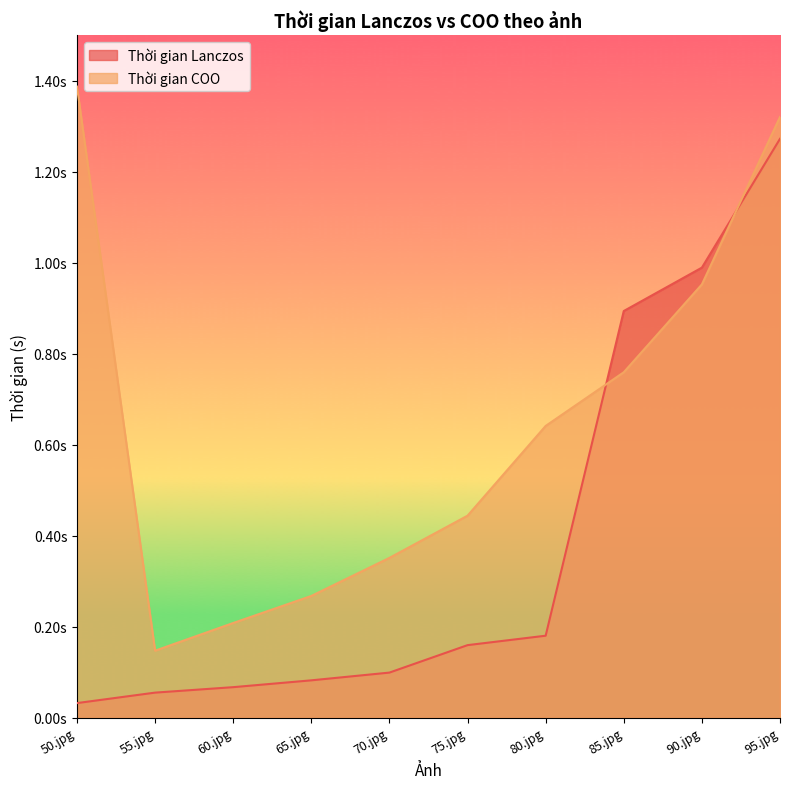

Between which two adjacent categories do Thời gian COO and Thời gian Lanczos first intersect?

80.jpg and 85.jpg